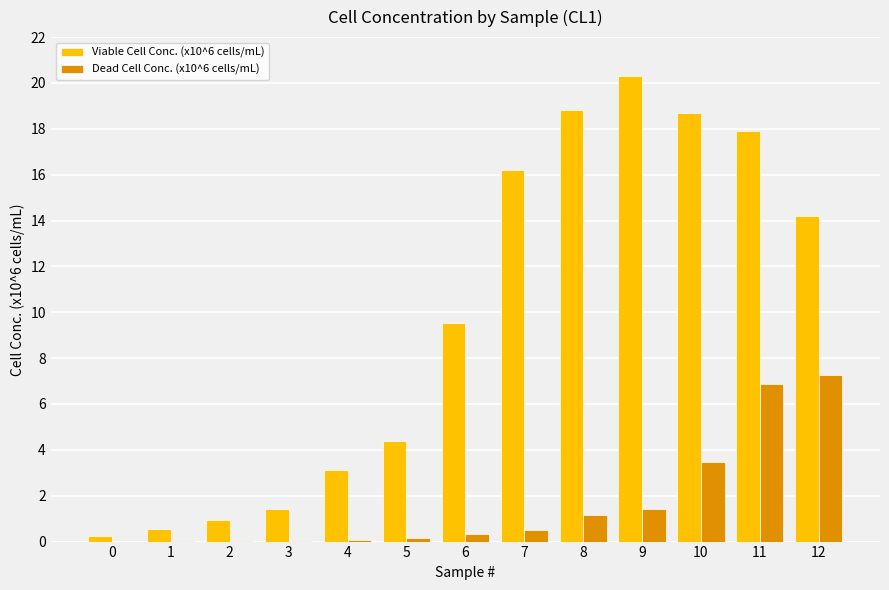

Are the bars grouped side by side (vs. stacked)?

Yes